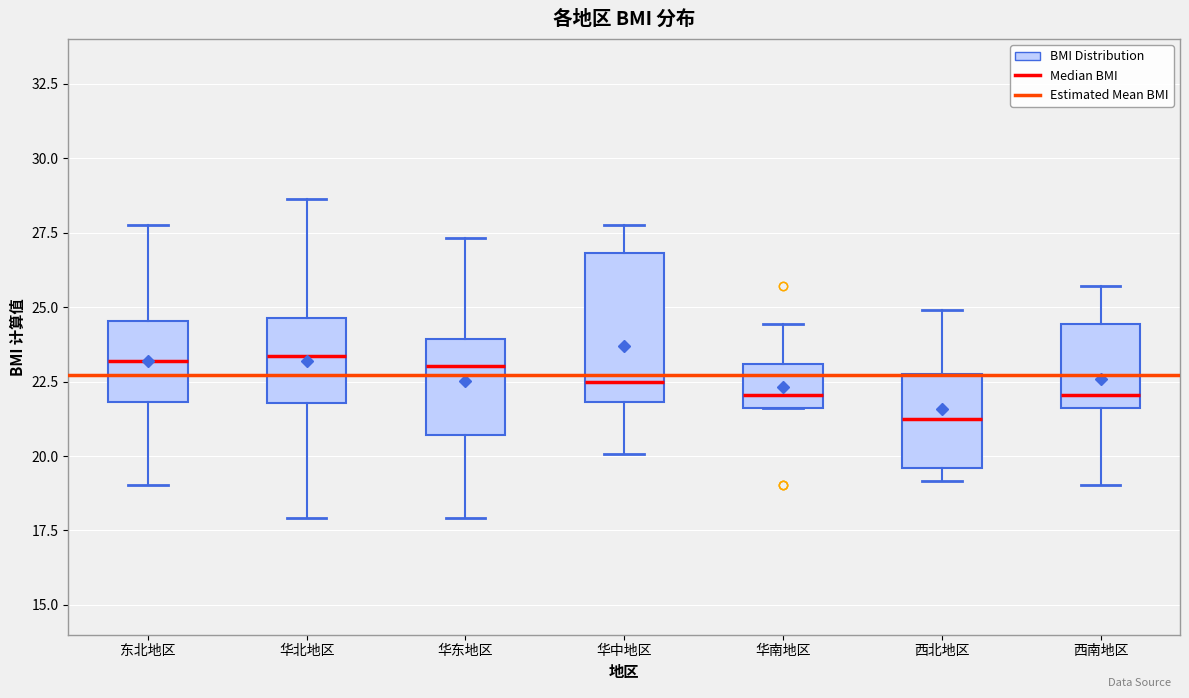

Where does the lower whisker of the box for 华北地区 end on the y-axis? The values are not printed on the chart, so give them approximately, as read against the axis.

18.0